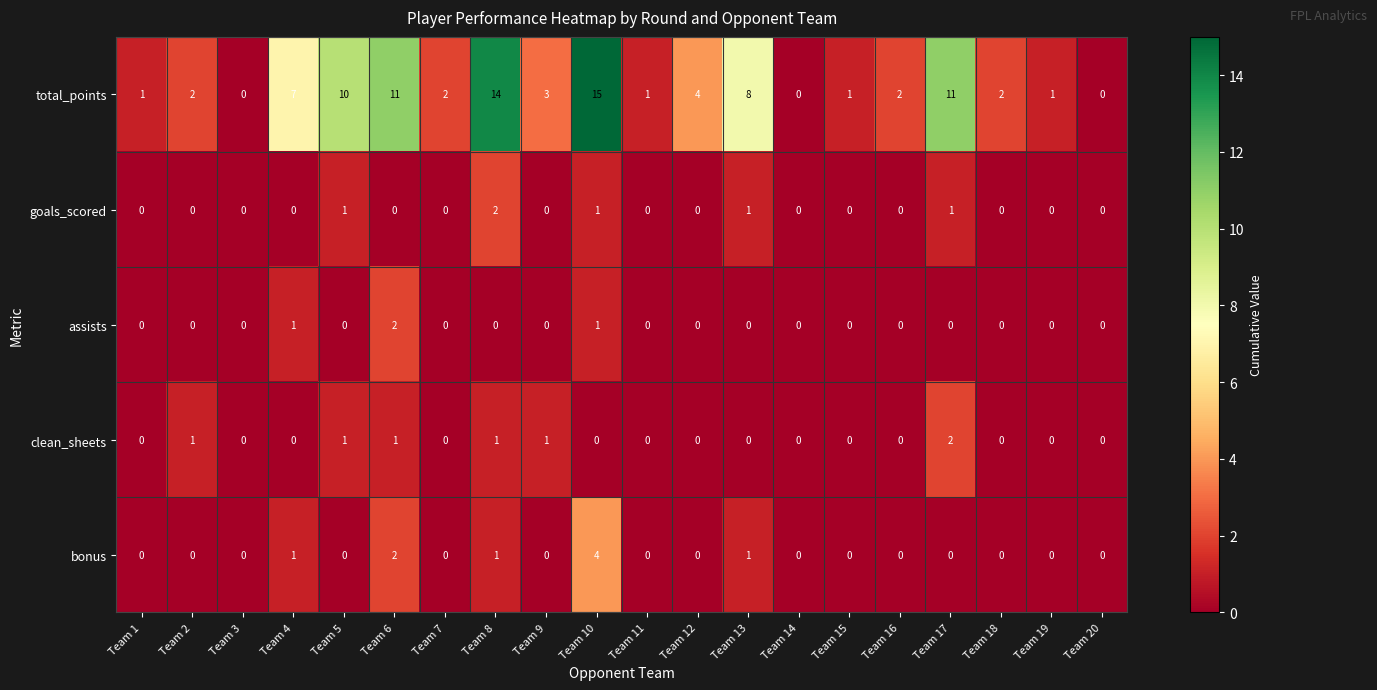

What is the difference between the second highest and minimum values in the total_points series?

14